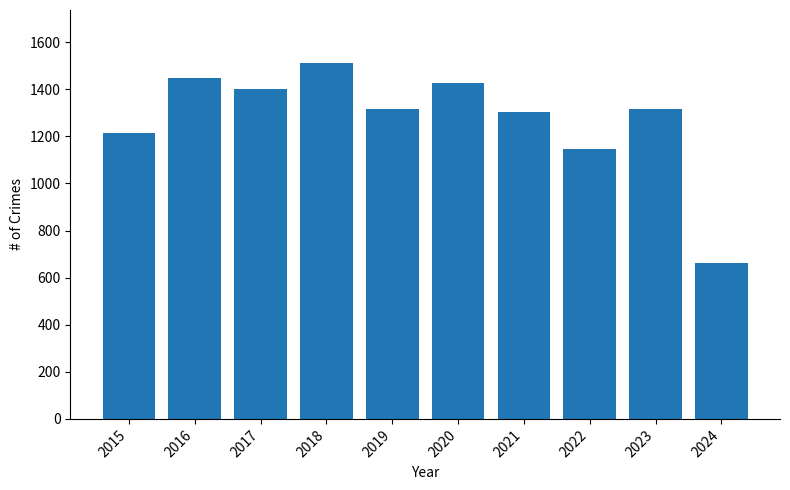

Which has a higher value, 2016 or 2023?

2016